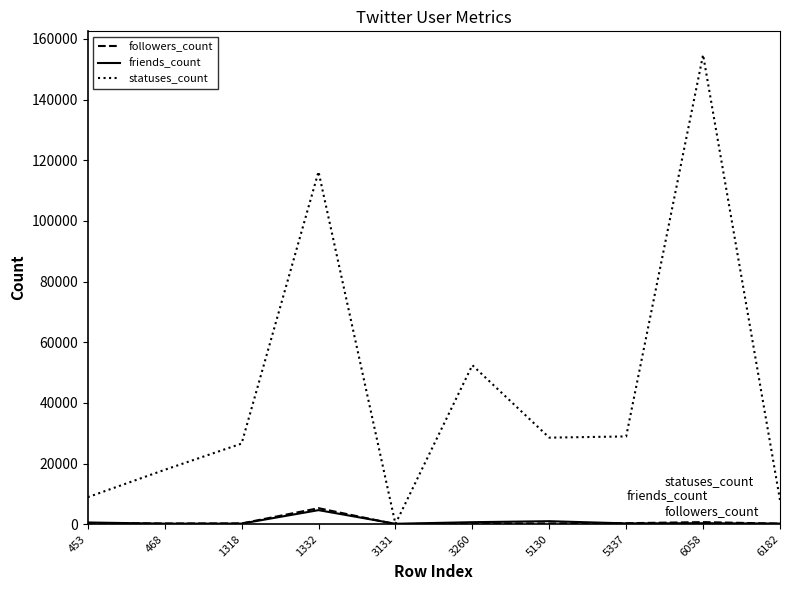

Count the number of categories in the chart.

10